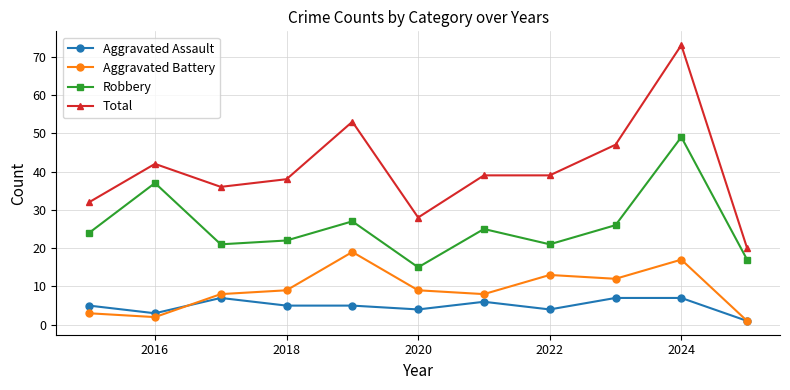

Which series has the largest total across all categories?

Total